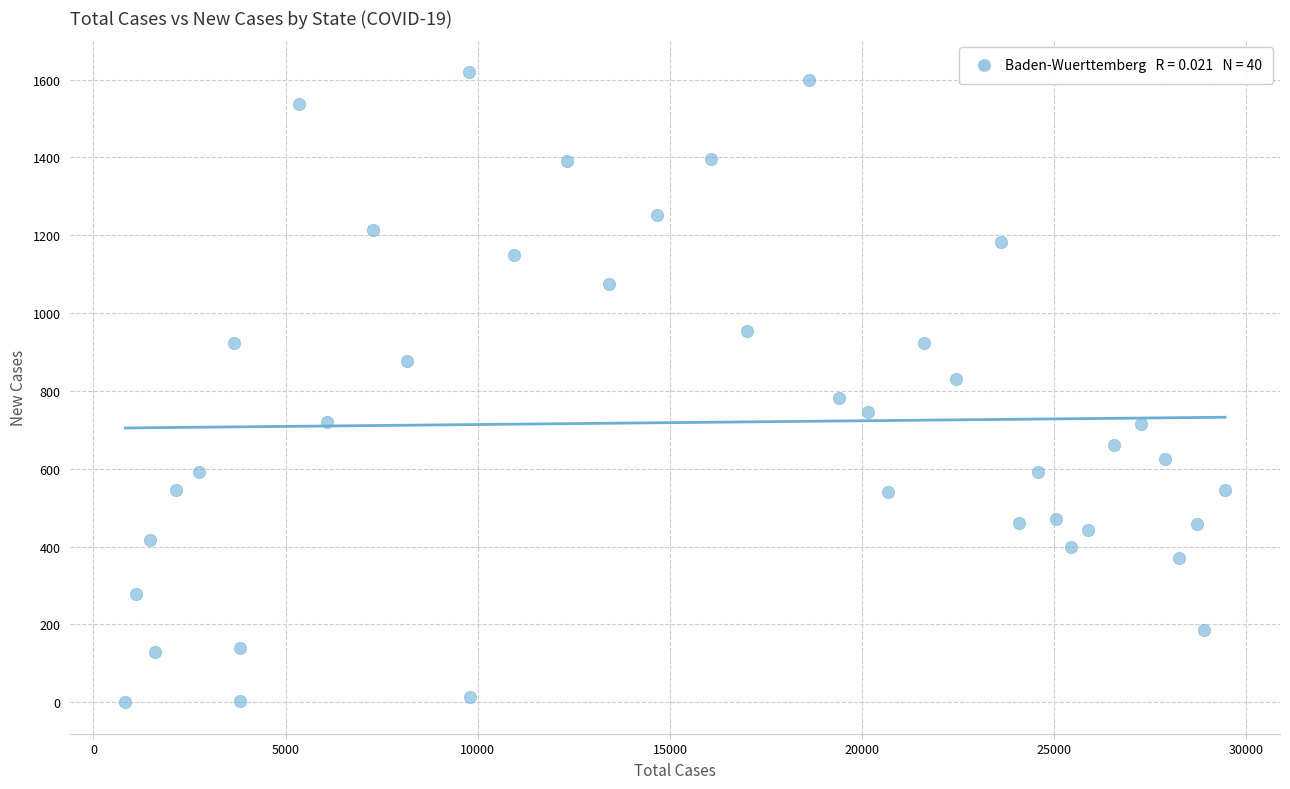

What is the range of Y values (max minus min)?

1620